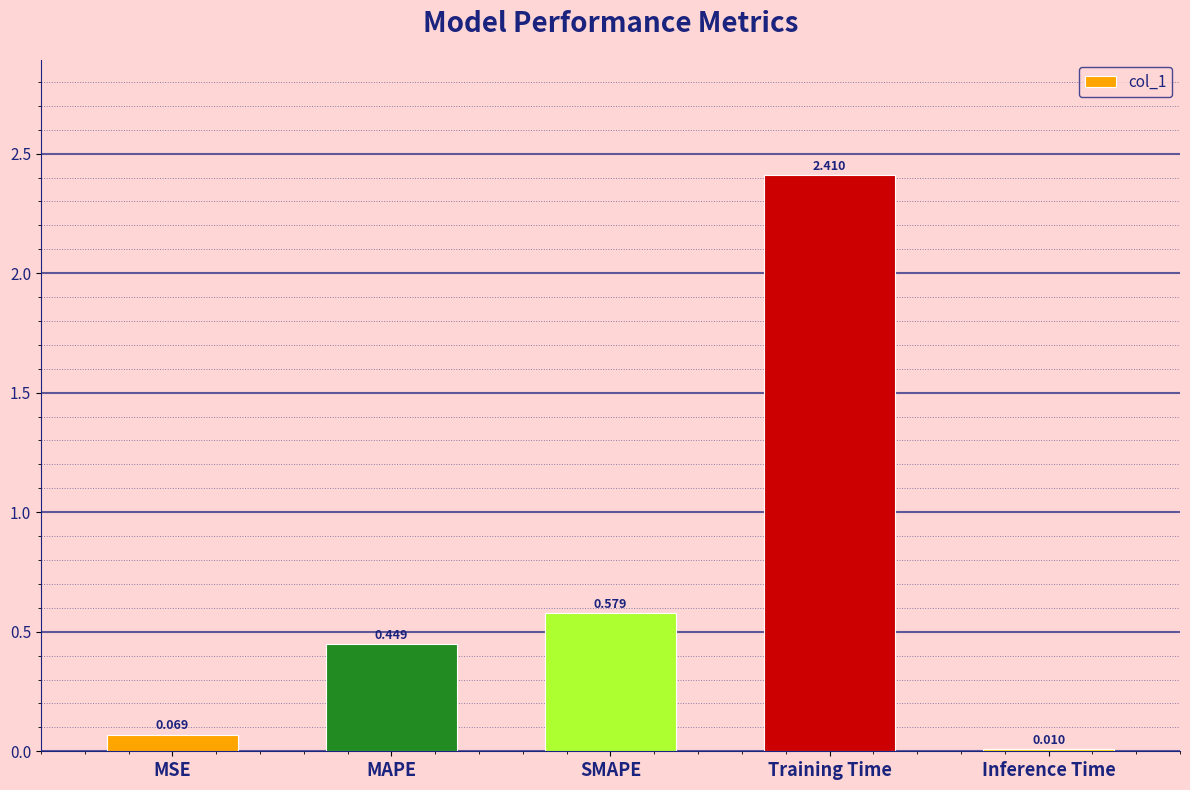

At which label is the value closest to 1?

SMAPE